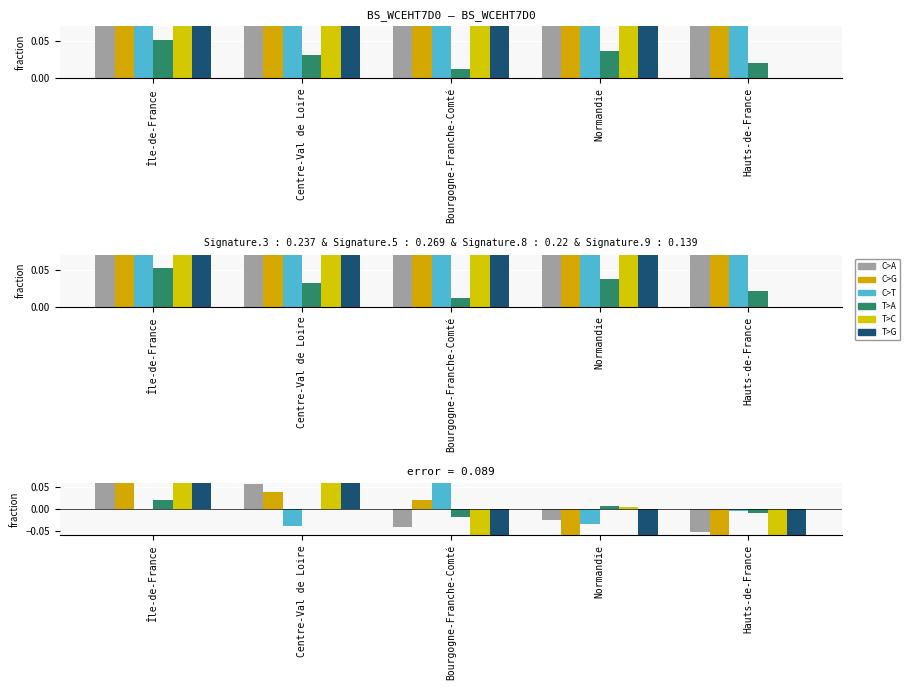

What is the difference between the T>C values at Bourgogne-Franche-Comté and Normandie?

0.1